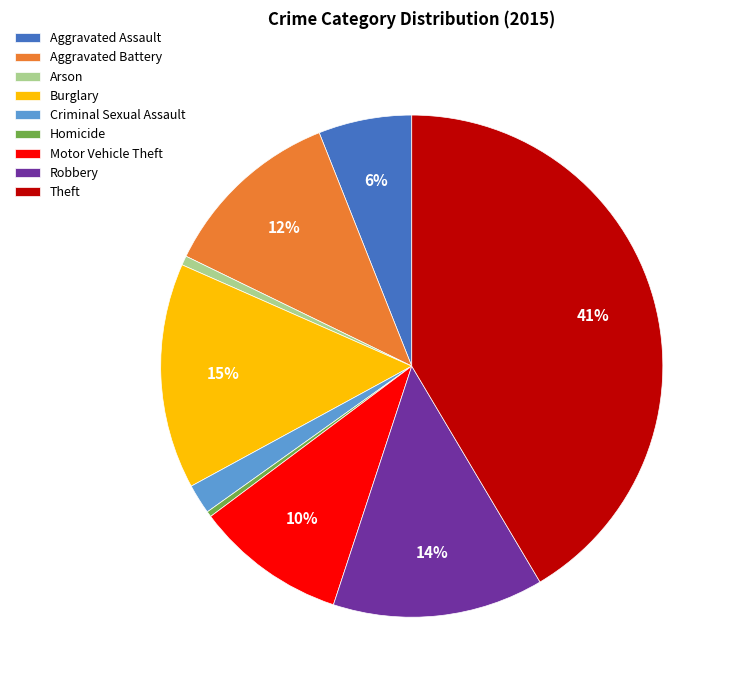

To the nearest percent, what is the difference between the Theft and Homicide slice percentages?

41%